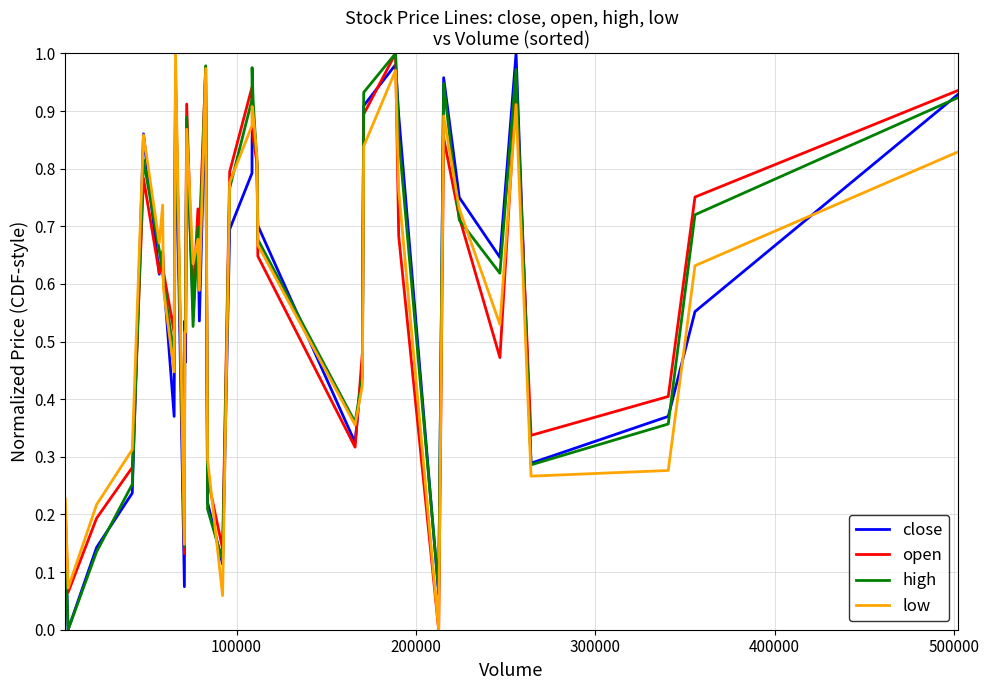

What are all the series names shown in the legend?

close, open, high, low